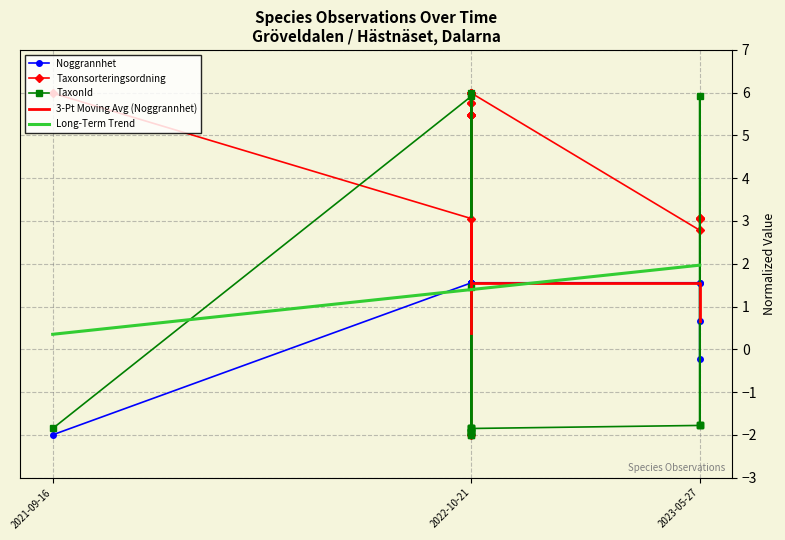

What is the difference between the maximum and minimum values in the TaxonId series?

8.0